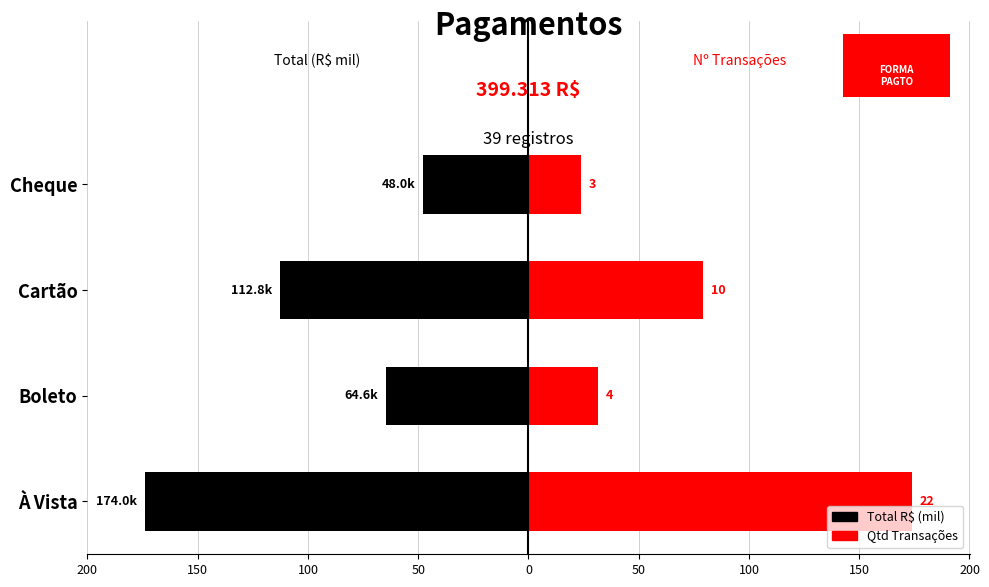

Which series changed the most between Boleto and Cartão?

Total (R$ mil)